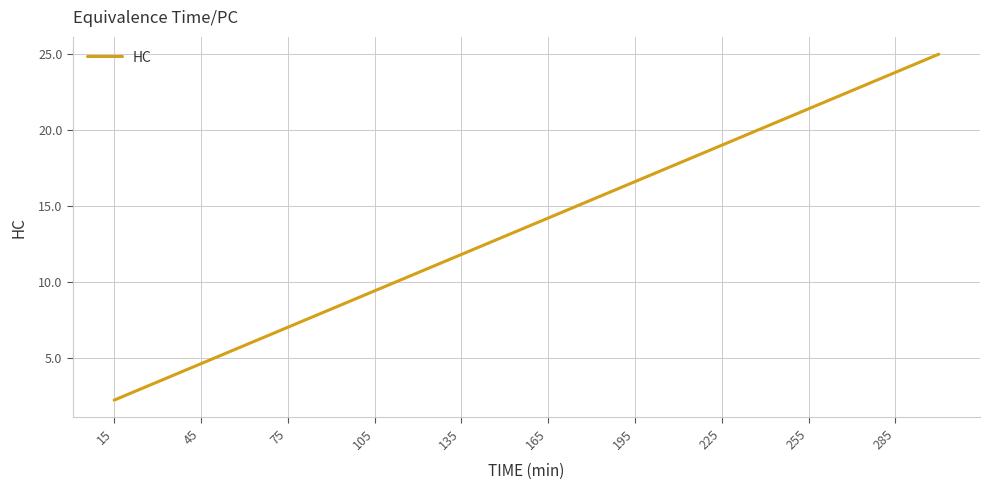

What is the difference between the maximum and minimum values?

22.8